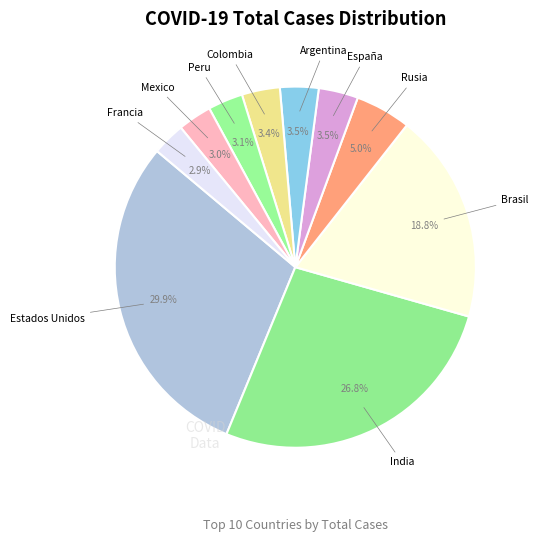

What percentage is NOT represented by Brasil?

81.2%